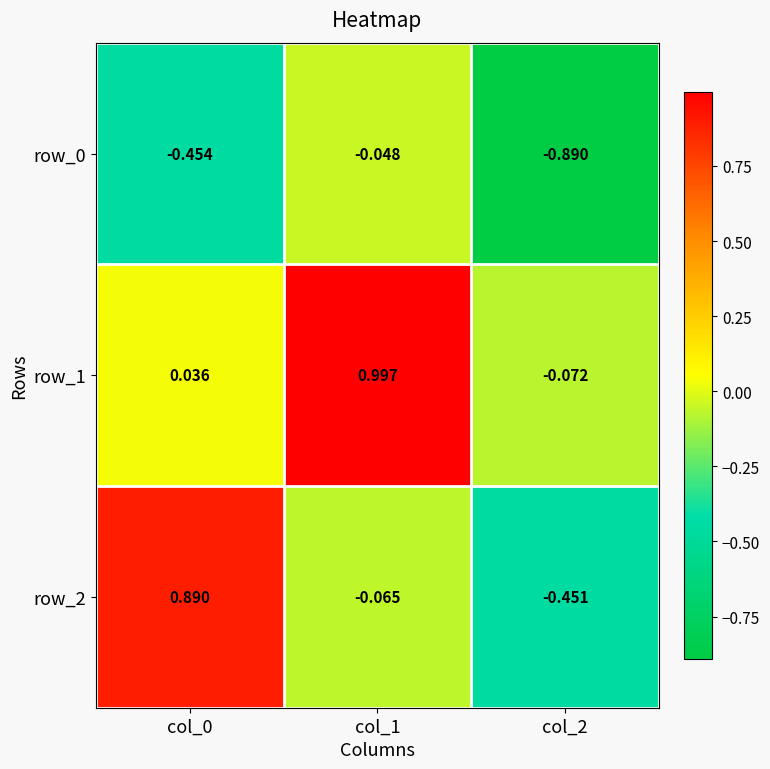

At which category is the sum across all series the highest?

col_1